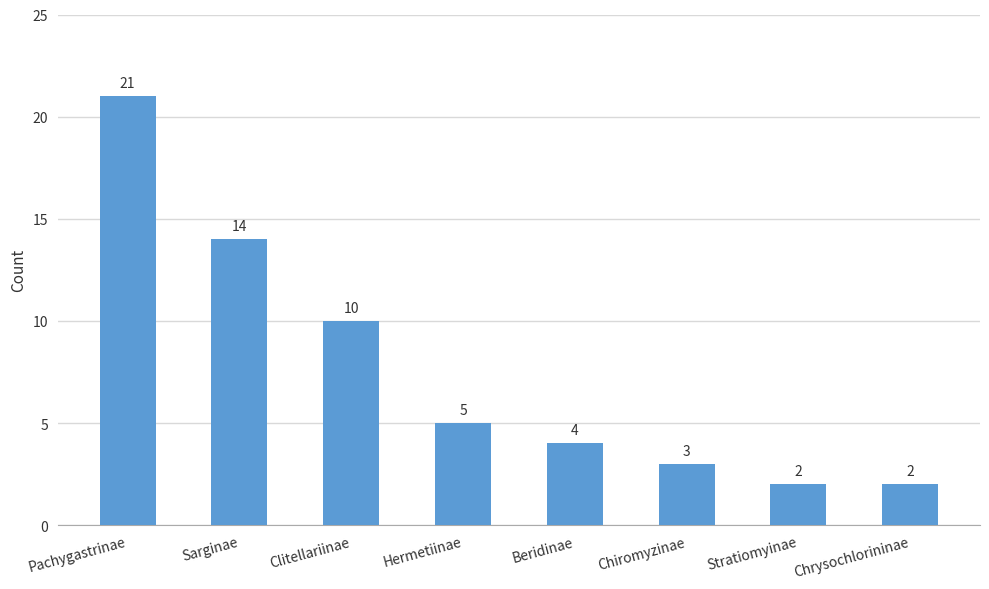

Where does the data first go above 5?

Pachygastrinae